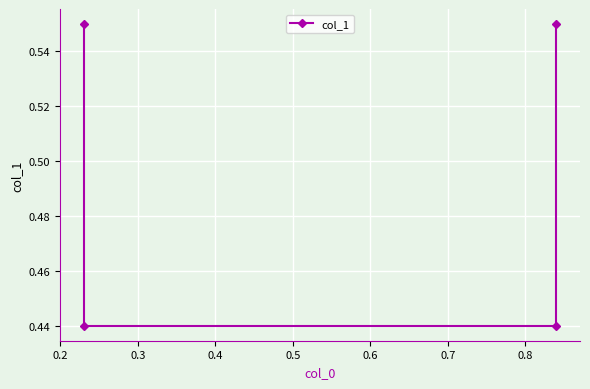

Does the chart display data point markers on the line(s)?

Yes